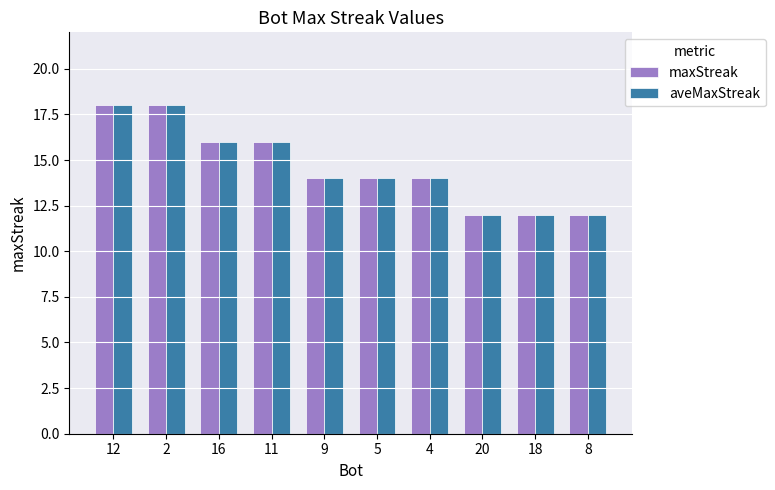

Reading left to right, transcribe all the data shown in this chart.

maxStreak: 12=18	2=18	16=16	11=16	9=14	5=14	4=14	20=12	18=12	8=12
aveMaxStreak: 12=18	2=18	16=16	11=16	9=14	5=14	4=14	20=12	18=12	8=12